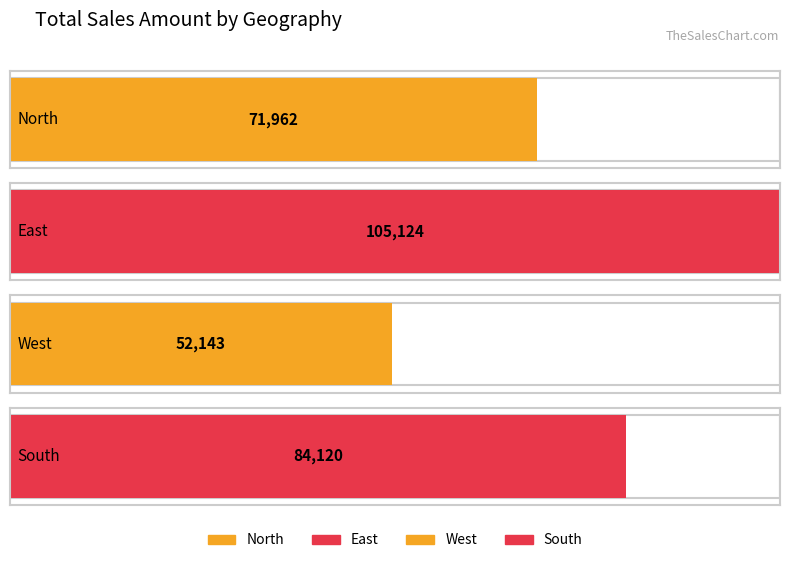

What are all the series names shown in the legend?

North, East, West, South